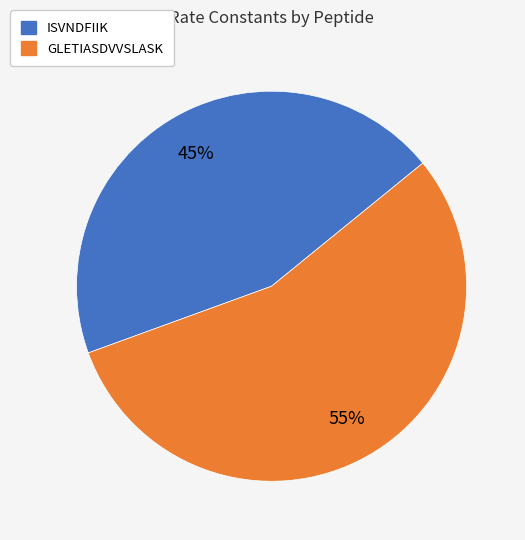

To the nearest percent, what portion does GLETIASDVVSLASK represent?

55%